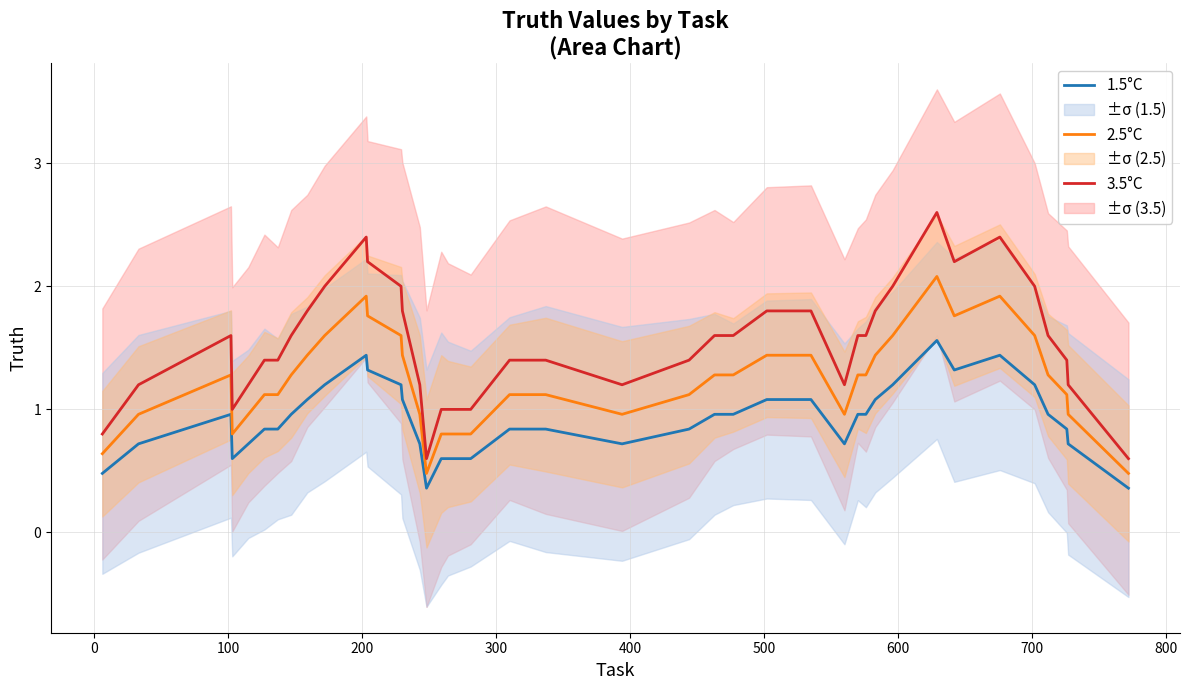

In 3.5°C, how many points are higher than both neighbors (excluding endpoints)?

6